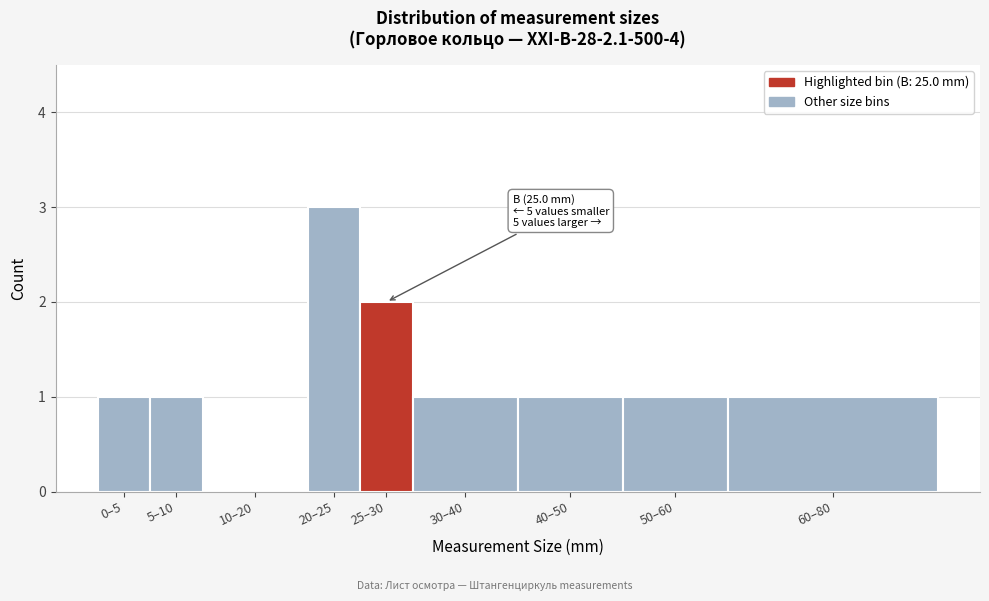

Reading left to right, what are all the values shown in this chart?

0–5=1	5–10=1	10–20=0	20–25=3	25–30=2	30–40=1	40–50=1	50–60=1	60–80=1